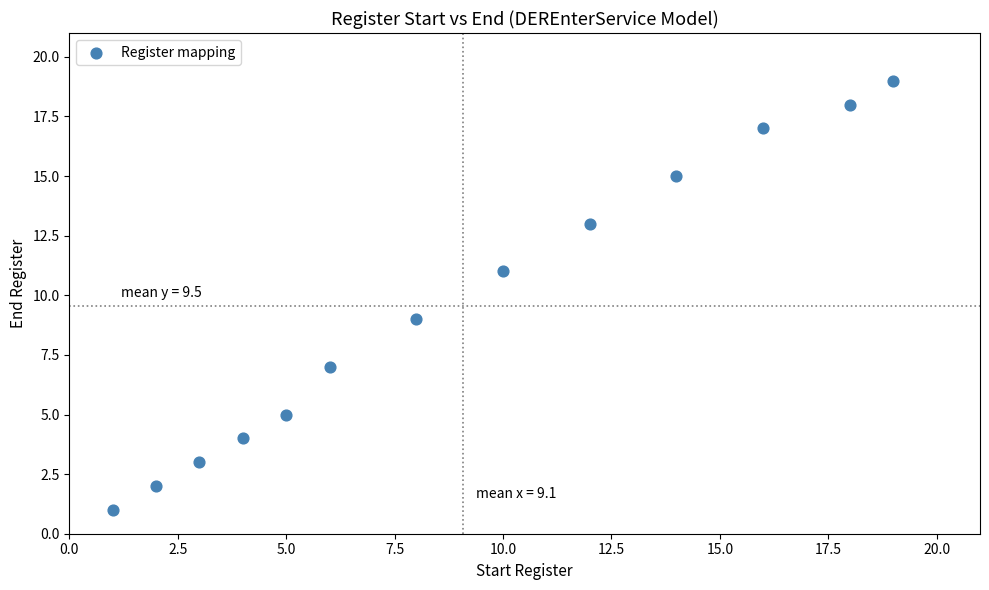

What is the range of Y values (max minus min)?

18